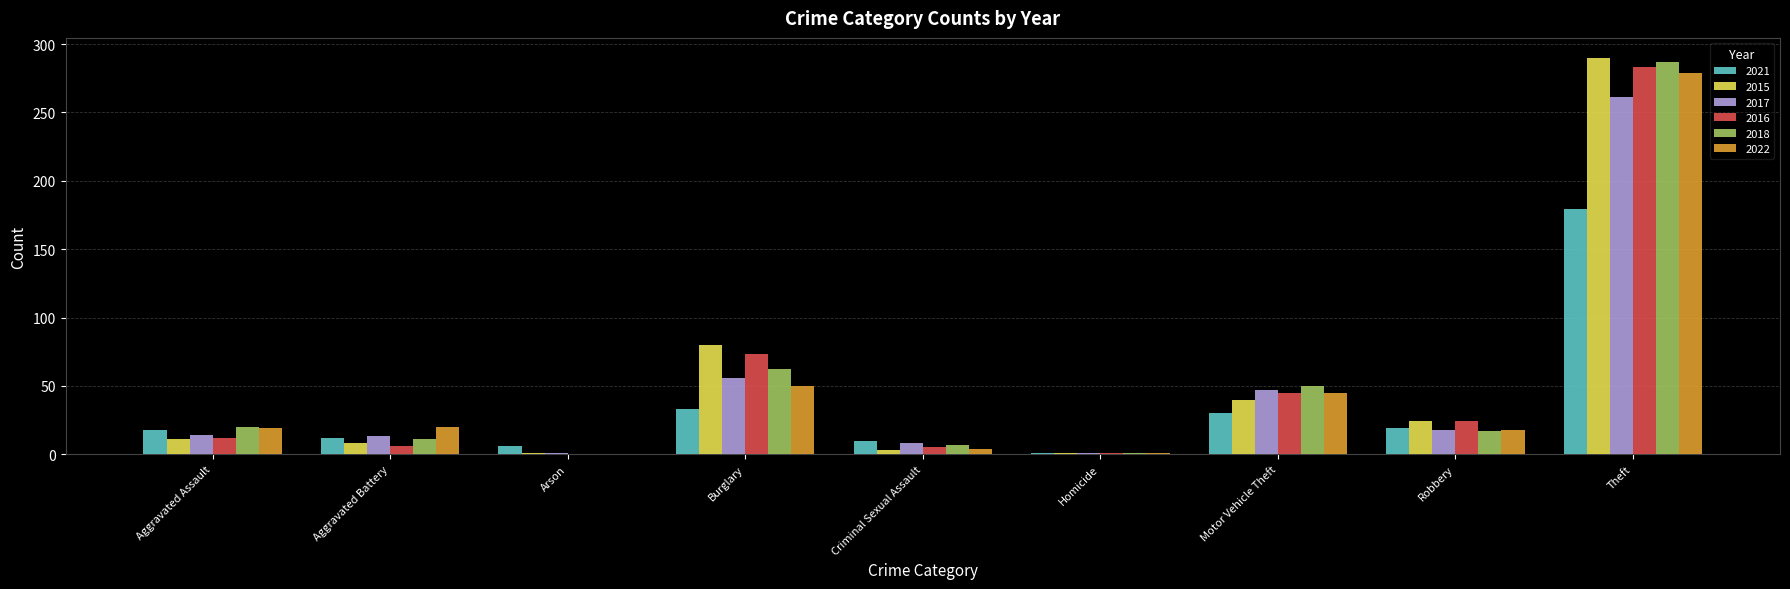

At which label is 2018 closest to 143?

Burglary